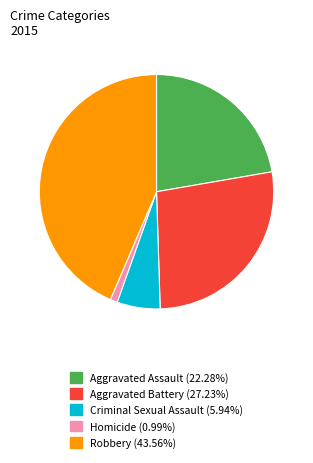

Which category has the smallest portion of the pie?

Homicide